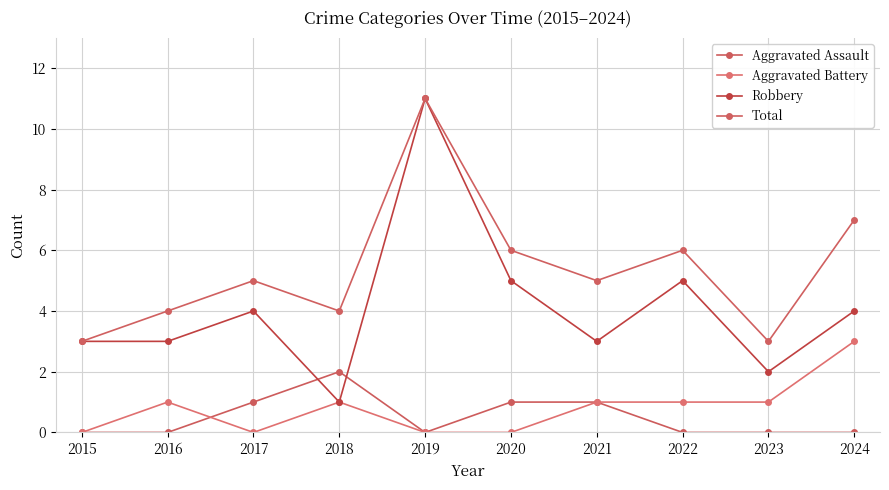

At which category does Total reach its first local peak?

2017